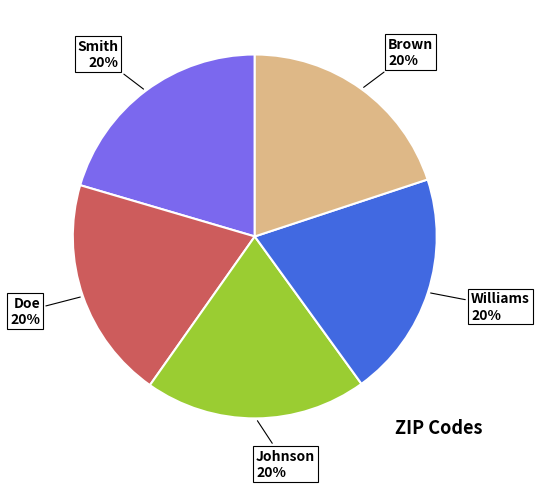

Is the sum of Doe and Brown greater than half?

No